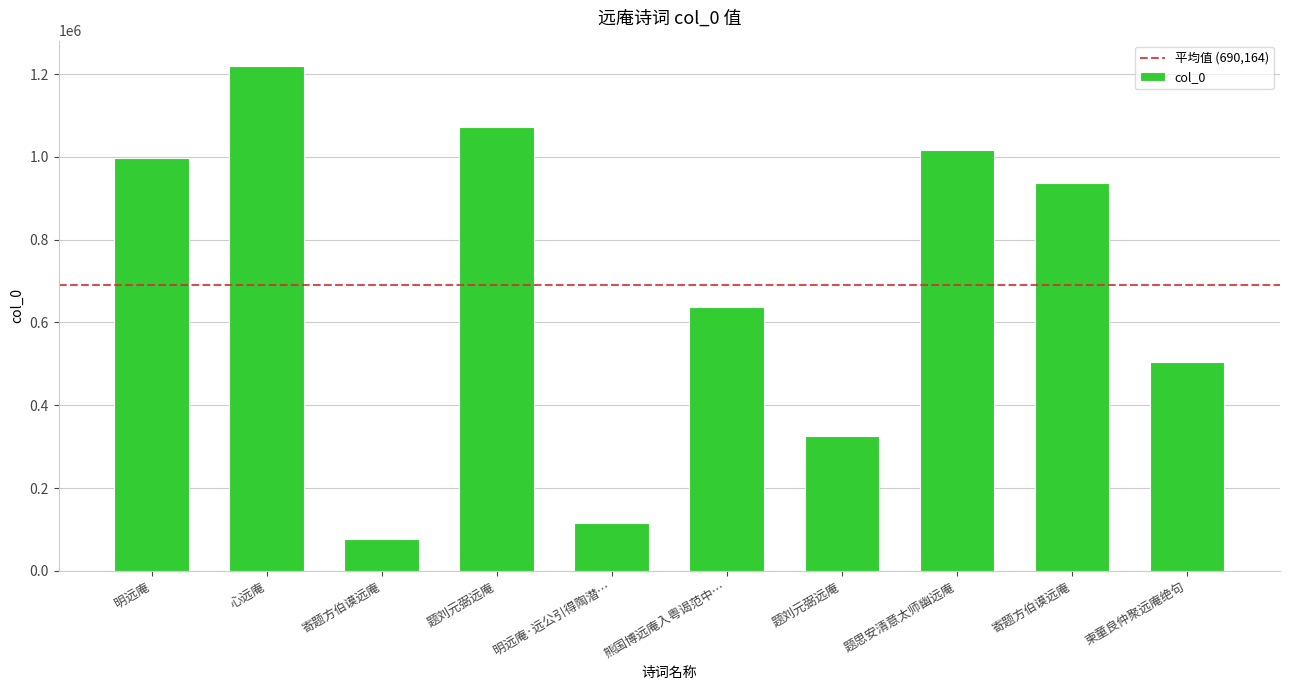

Reading left to right, list all the values displayed in this chart.

996936	1220024	77946	1072638	114978	636629	324511	1016539	936842	504600